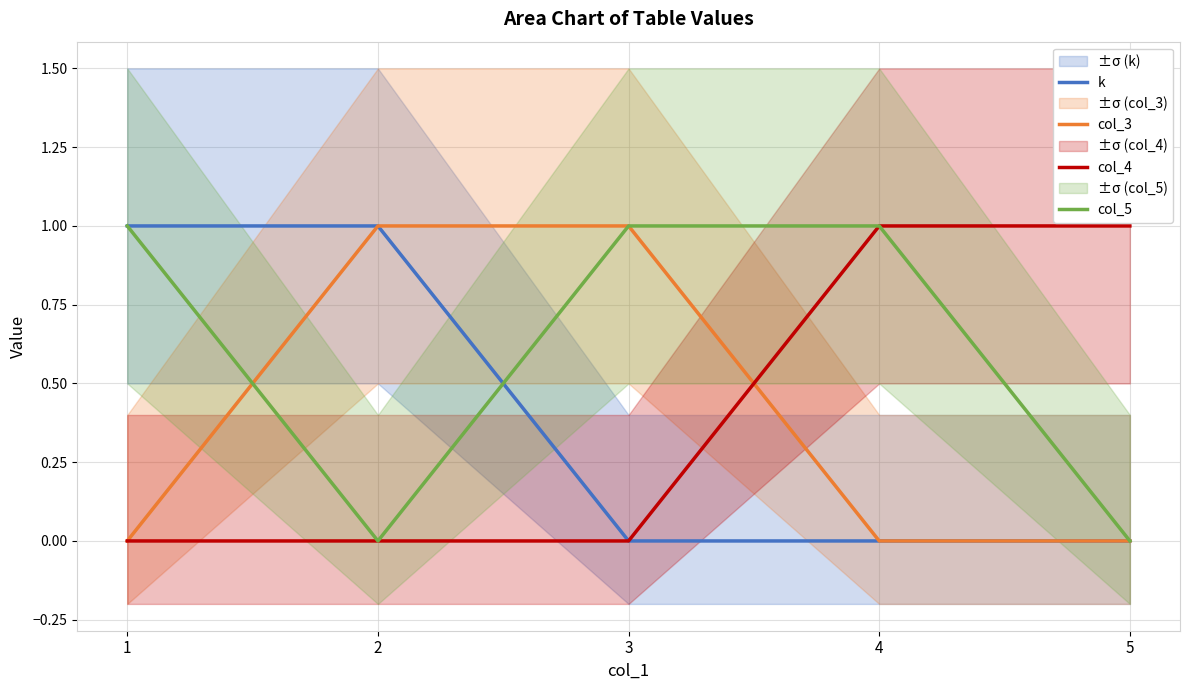

Is it true that col_3 equals 1 at 3?

True